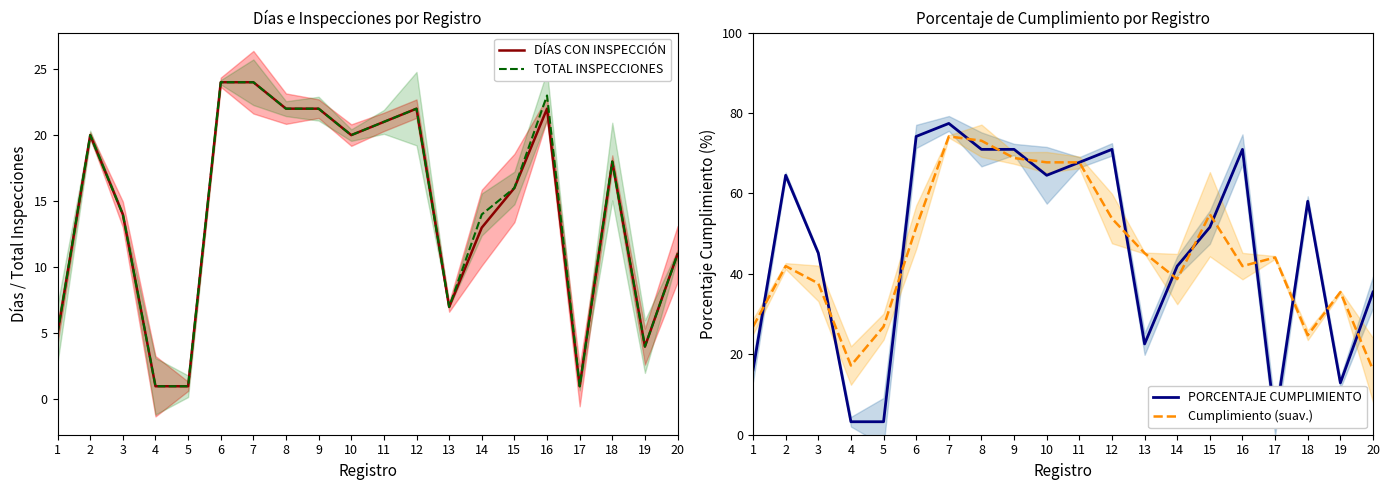

What are all the series names shown in the legend?

DÍAS CON INSPECCIÓN, TOTAL INSPECCIONES, PORCENTAJE CUMPLIMIENTO, Cumplimiento (suav.)